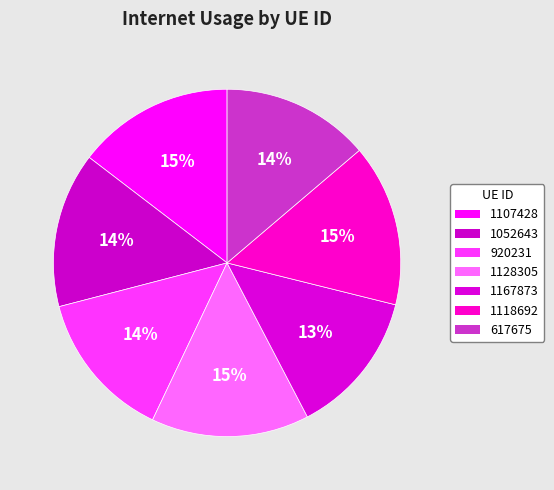

Which category has the biggest portion of the pie?

1118692